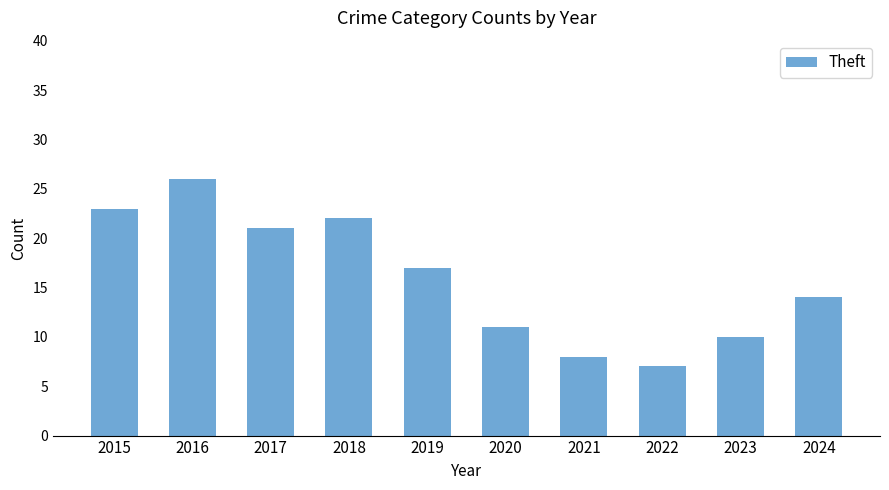

Which category has the lowest value across all series?

2022